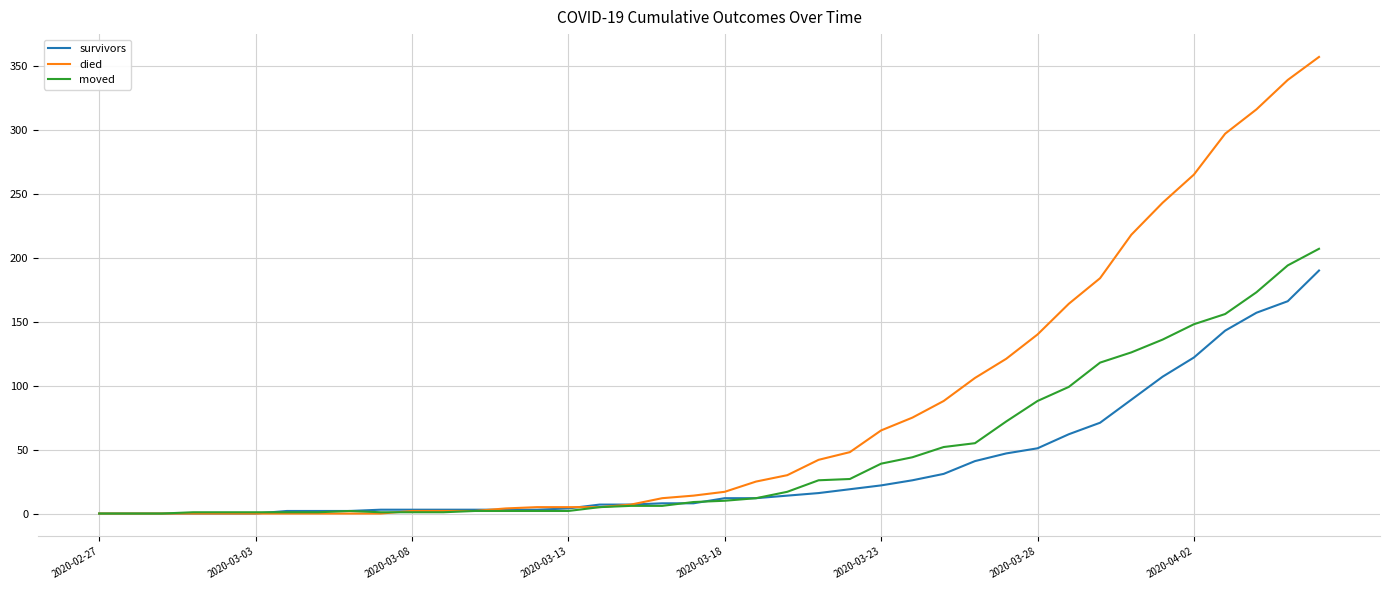

Which series has the largest total across all categories?

died